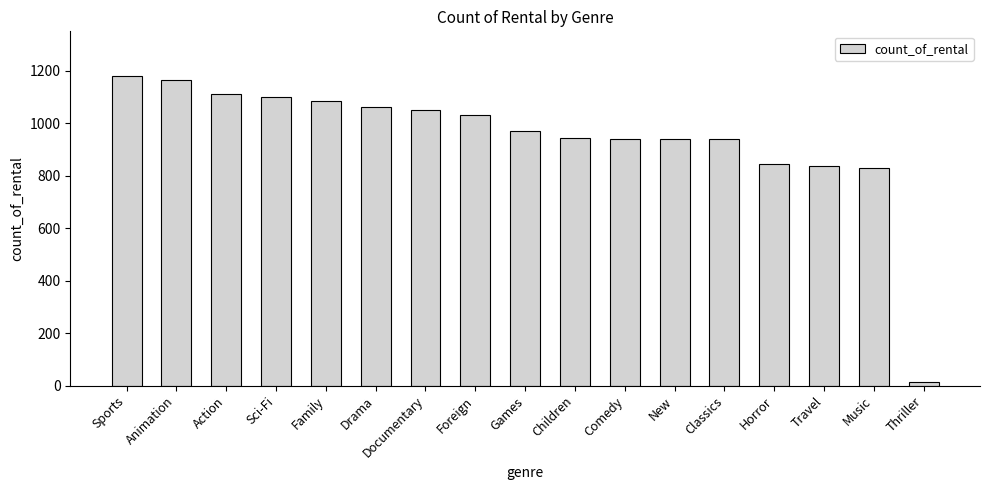

What is the difference between the second highest and second lowest values?

336